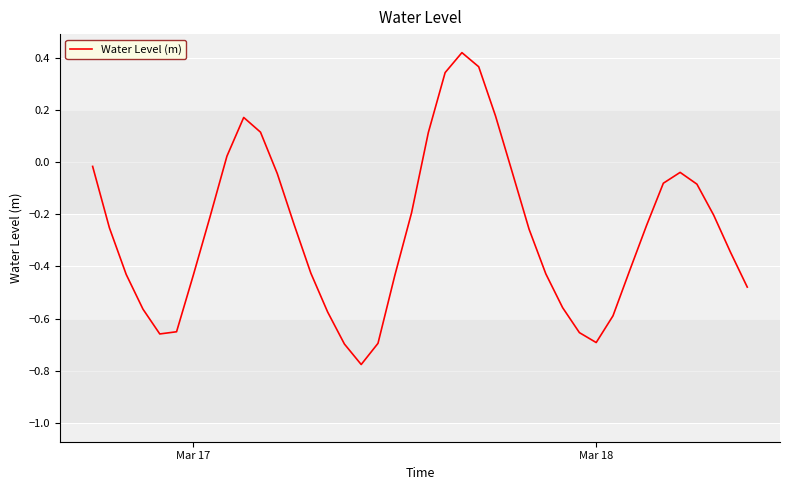

What is the difference between the maximum and minimum values?

1.2